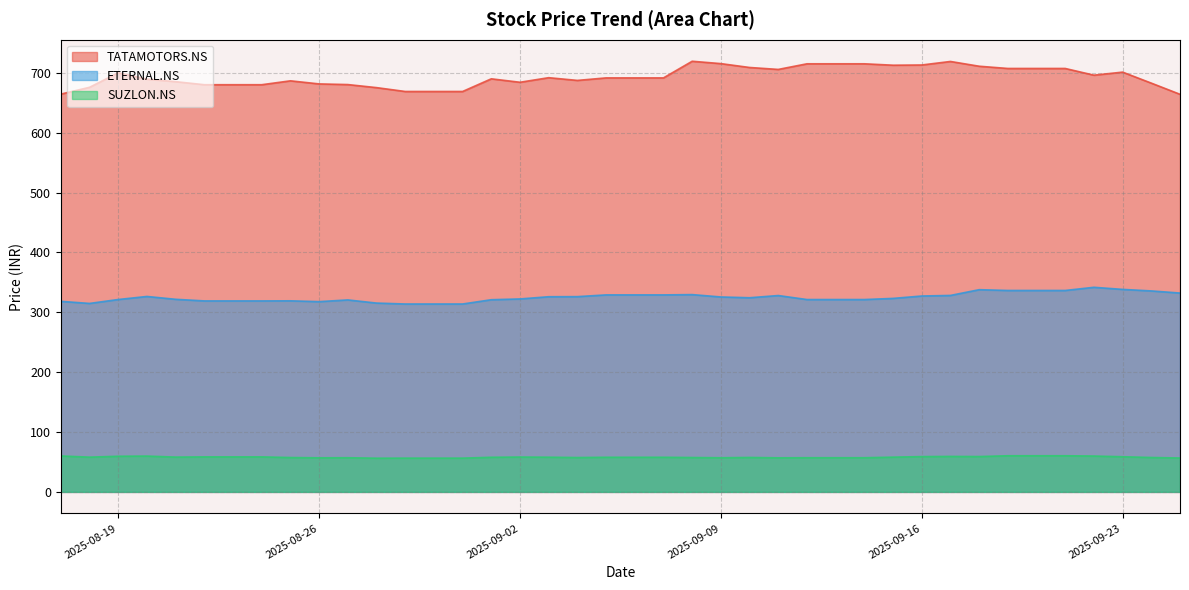

Where is SUZLON.NS nearest to the value 58?

2025-09-03